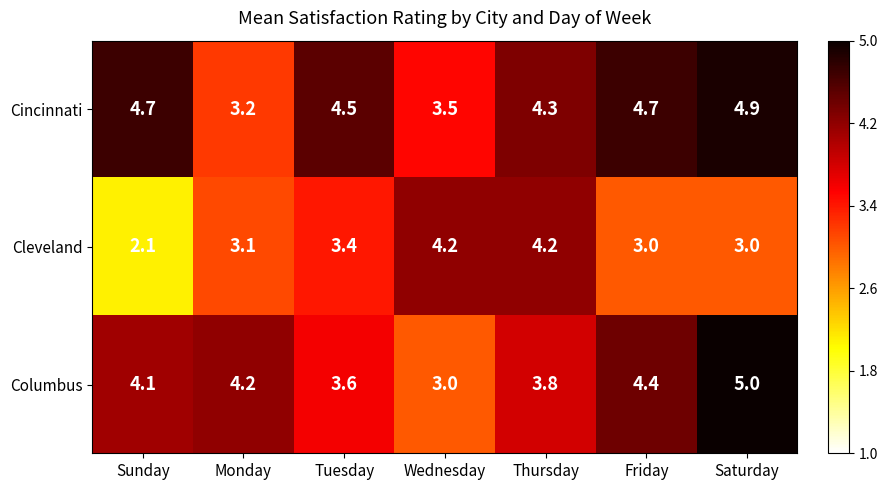

At Monday, list the series in order from largest to smallest.

Columbus, Cincinnati, Cleveland